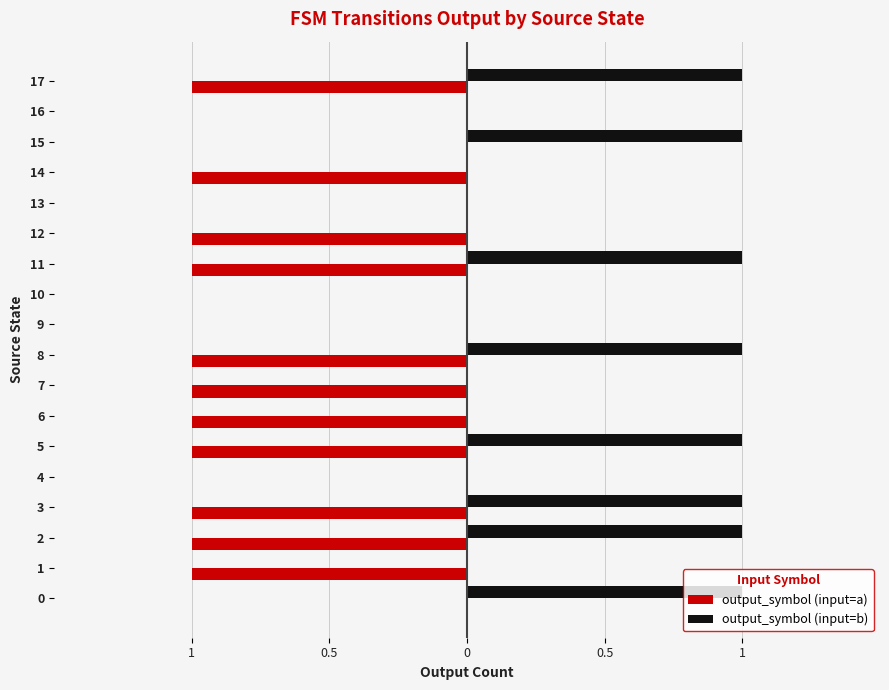

What are all the series names shown in the legend?

output_symbol (input=a), output_symbol (input=b)